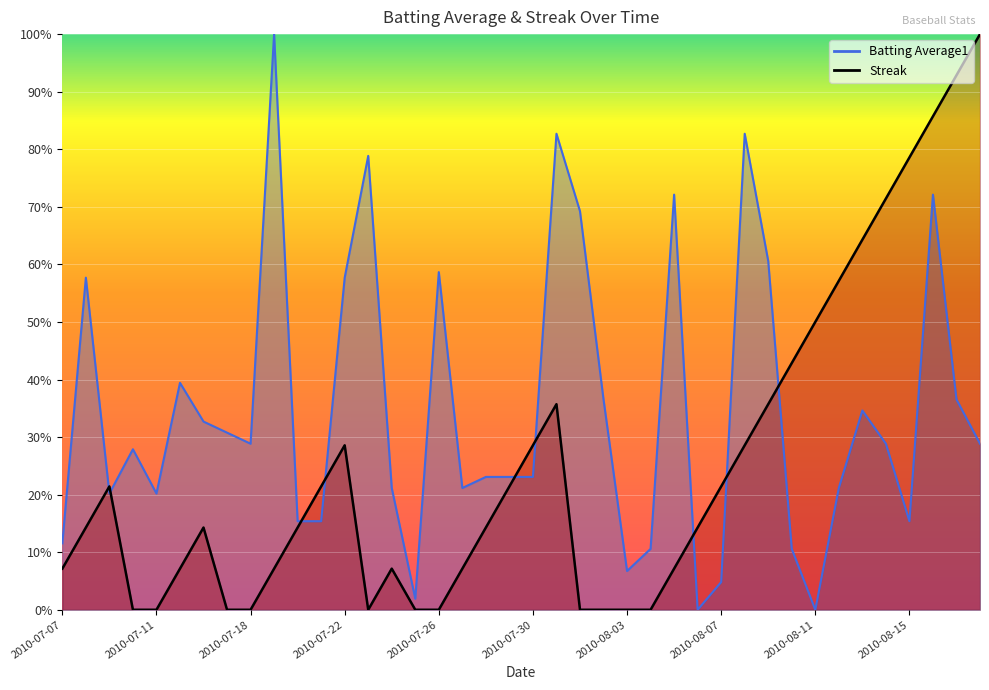

What is the sum of the Streak values at 2010-08-08 and 2010-07-15?

0.4